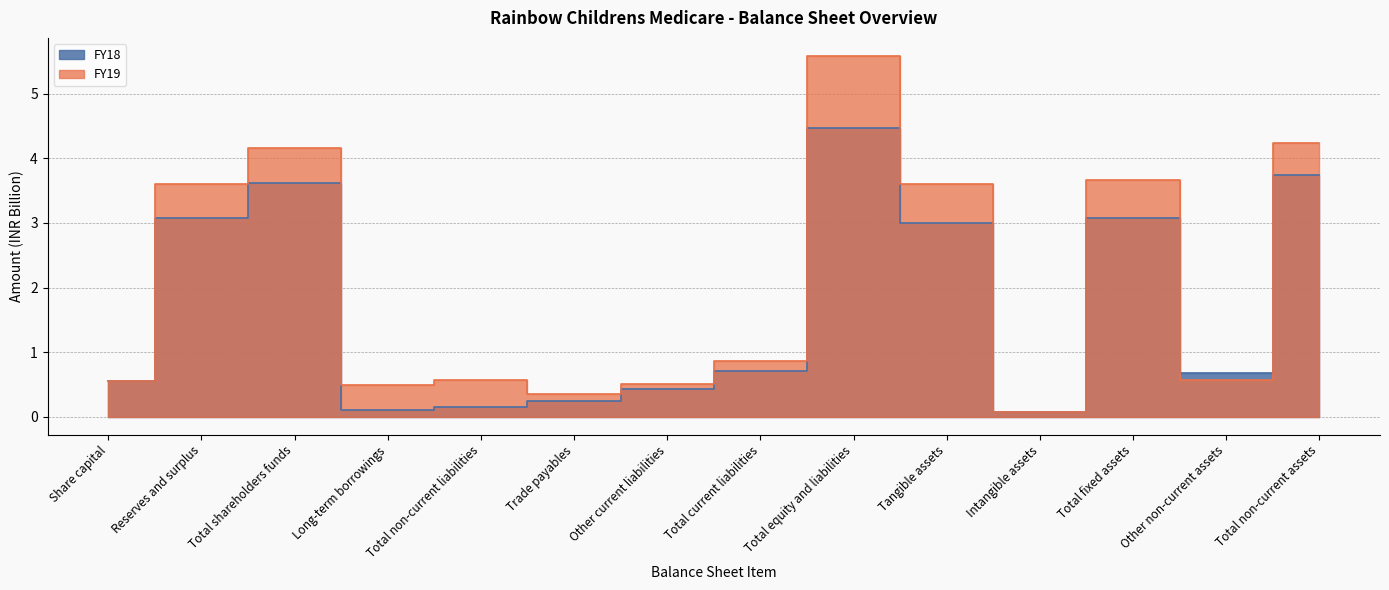

What is the spread (max minus min) of values at Tangible assets?

0.6